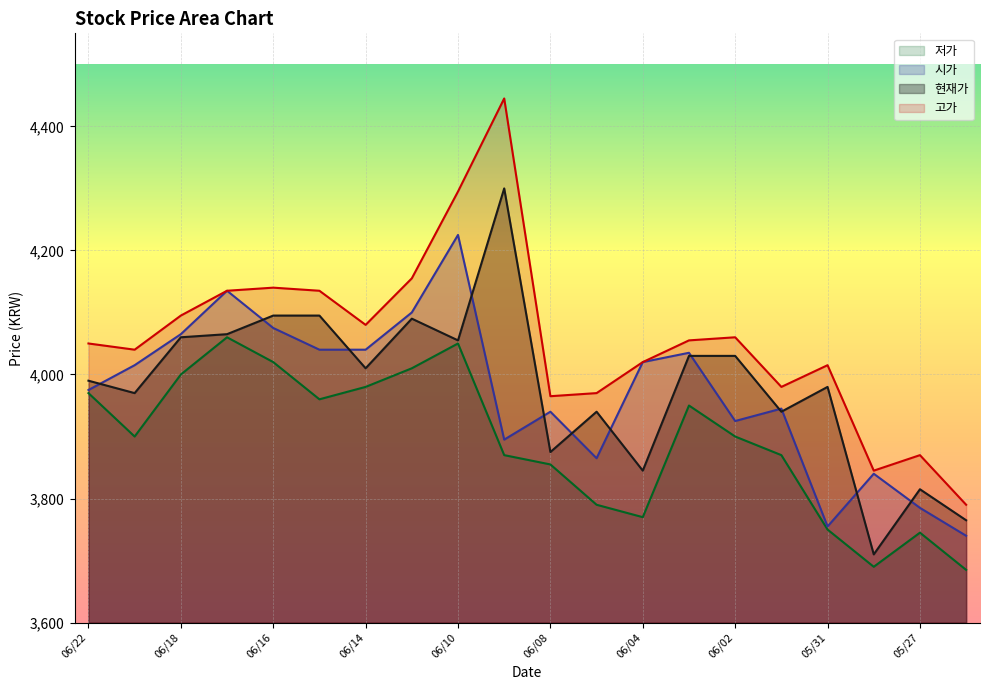

Where does the 고가 series first go above 4055?

06/18